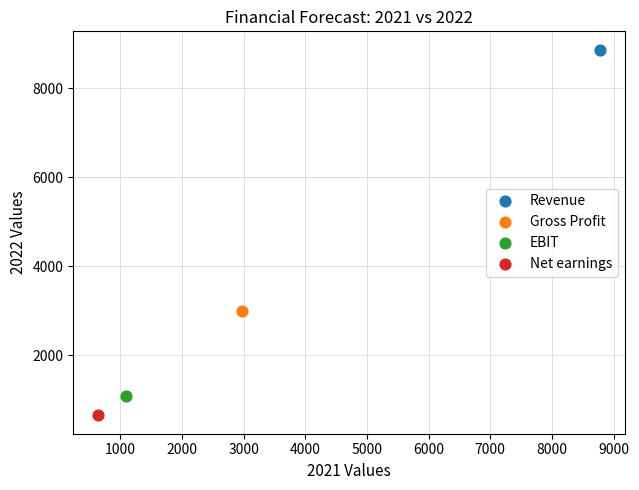

What are all the series names shown in the legend?

Revenue, Gross Profit, EBIT, Net earnings